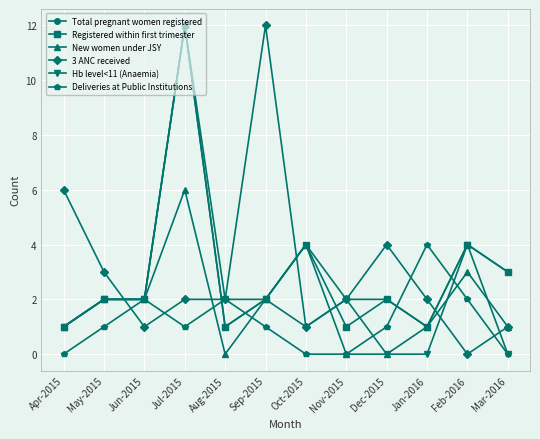

How many Deliveries at Public Institutions values are between 0 and 2?

11